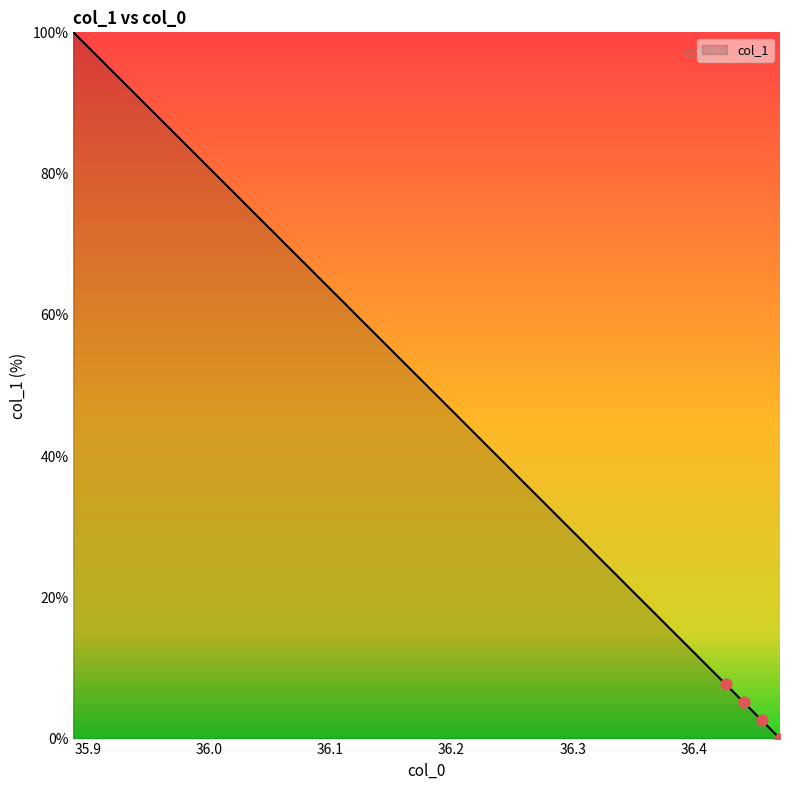

What is the maximum value shown in the chart?

100.0